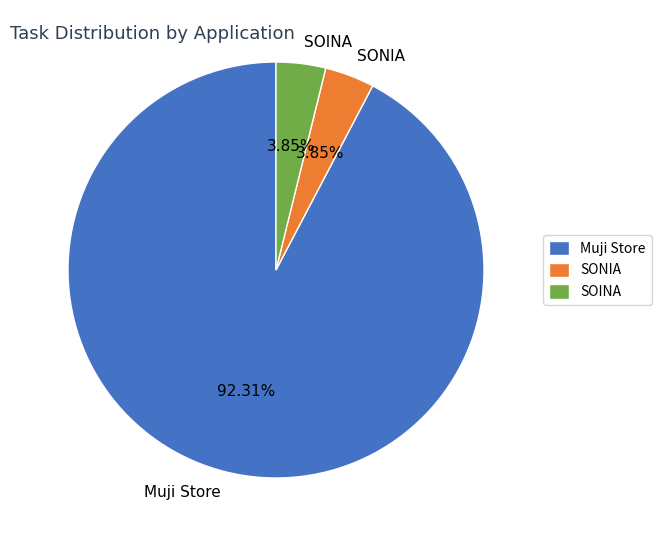

Which category has the biggest portion of the pie?

Muji Store